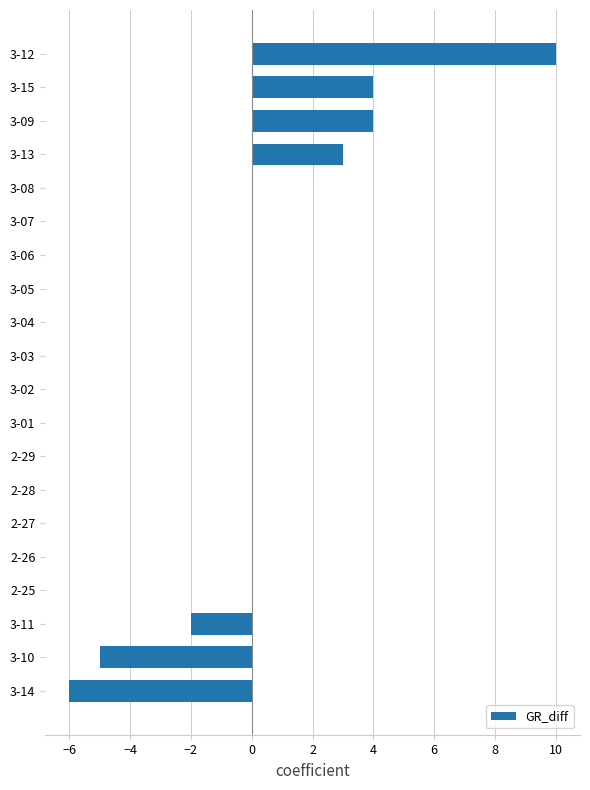

At which label is the value closest to 2?

3-13